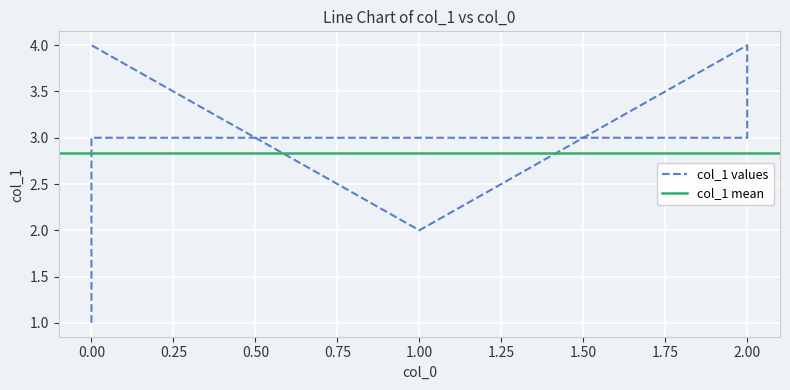

Read the value at 1.

2